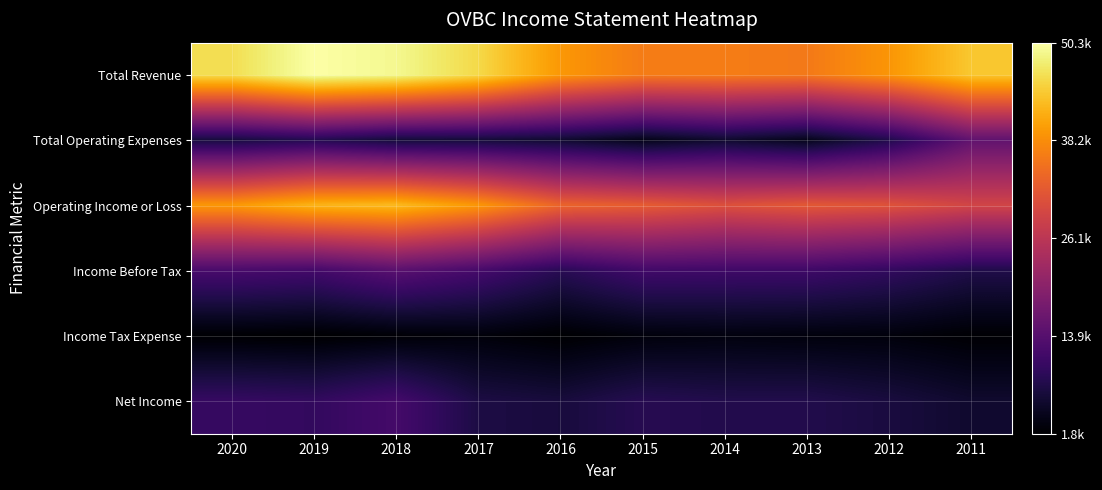

Rank the series by their maximum value, from lowest to highest.

Income Tax Expense, Net Income, Income Before Tax, Total Operating Expenses, Operating Income or Loss, Total Revenue